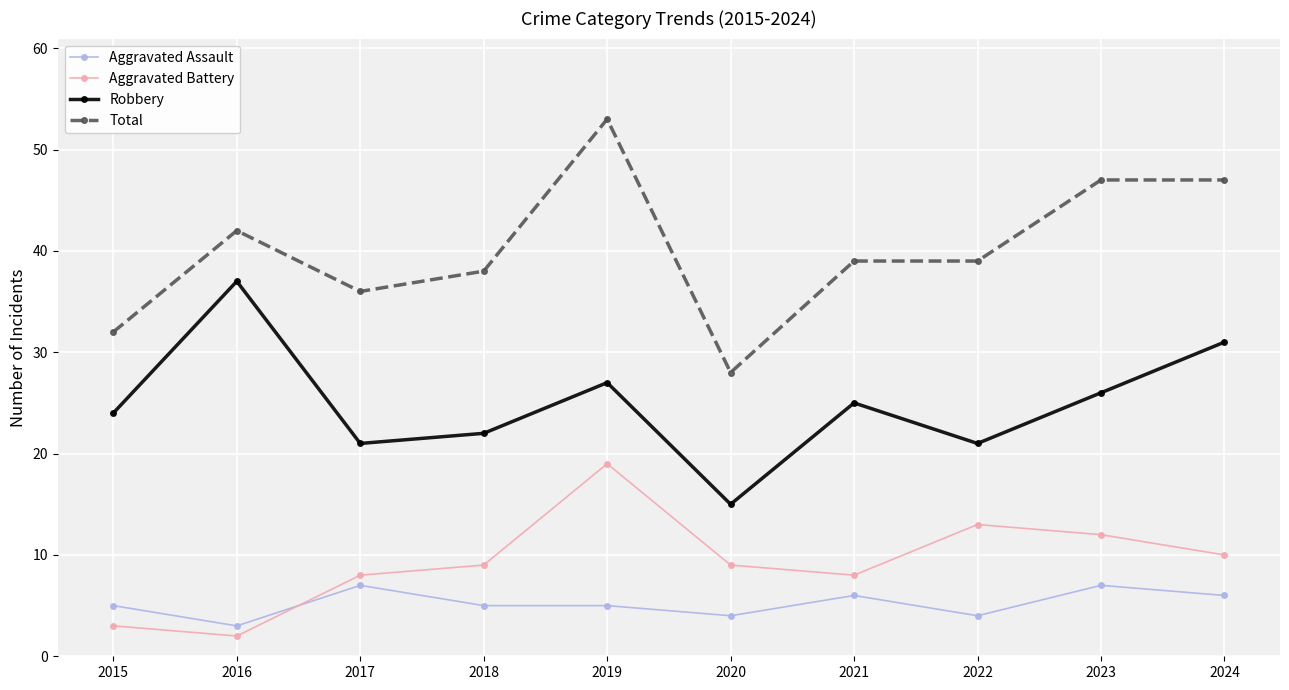

Rank the series by their maximum value, from lowest to highest.

Aggravated Assault, Aggravated Battery, Robbery, Total